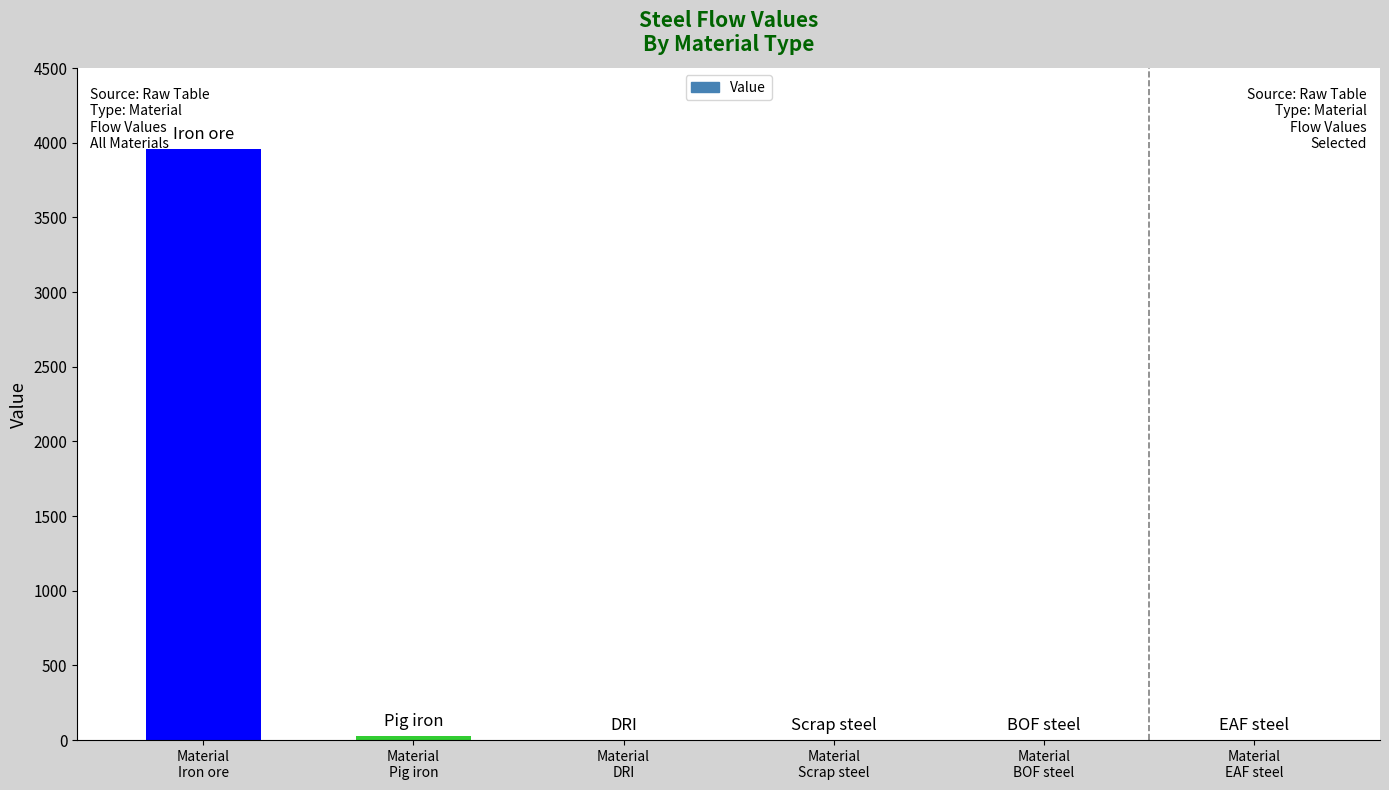

What is the maximum value shown in the chart?

3956.1